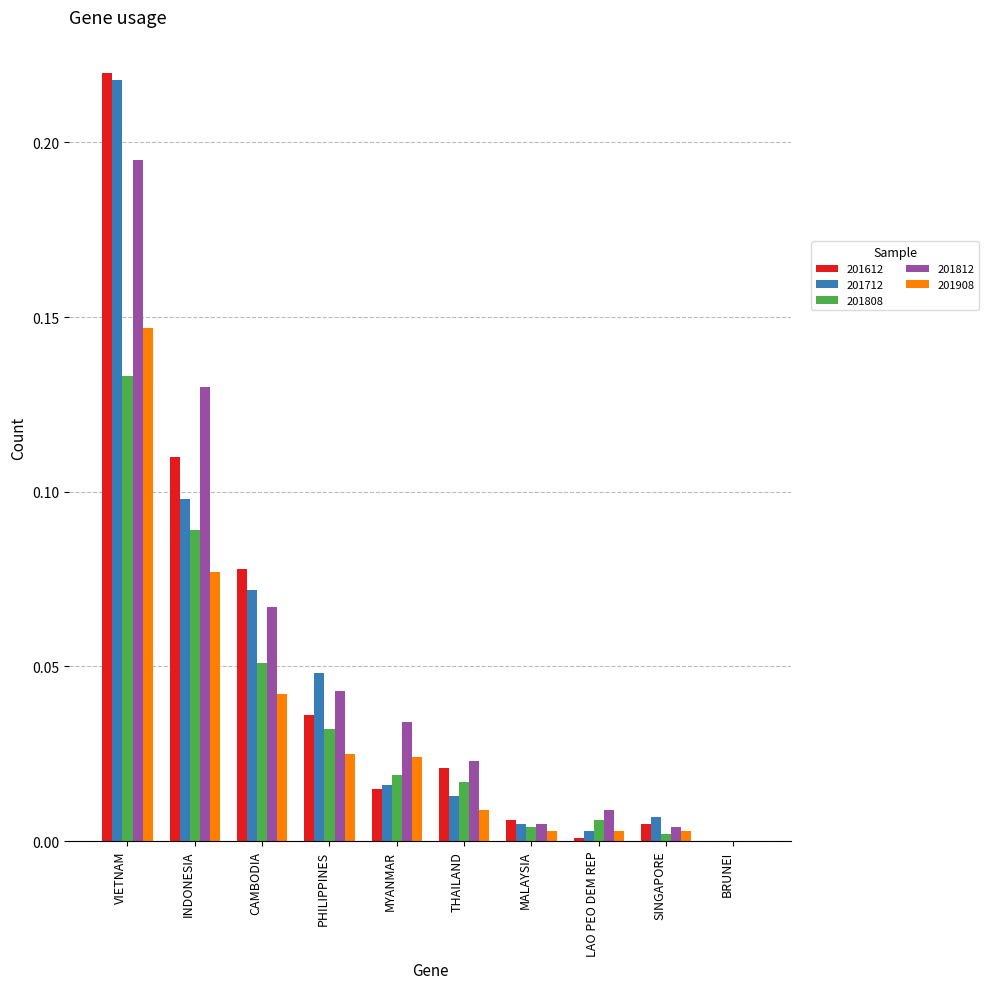

At which category does the chart reach its peak across all series?

VIETNAM